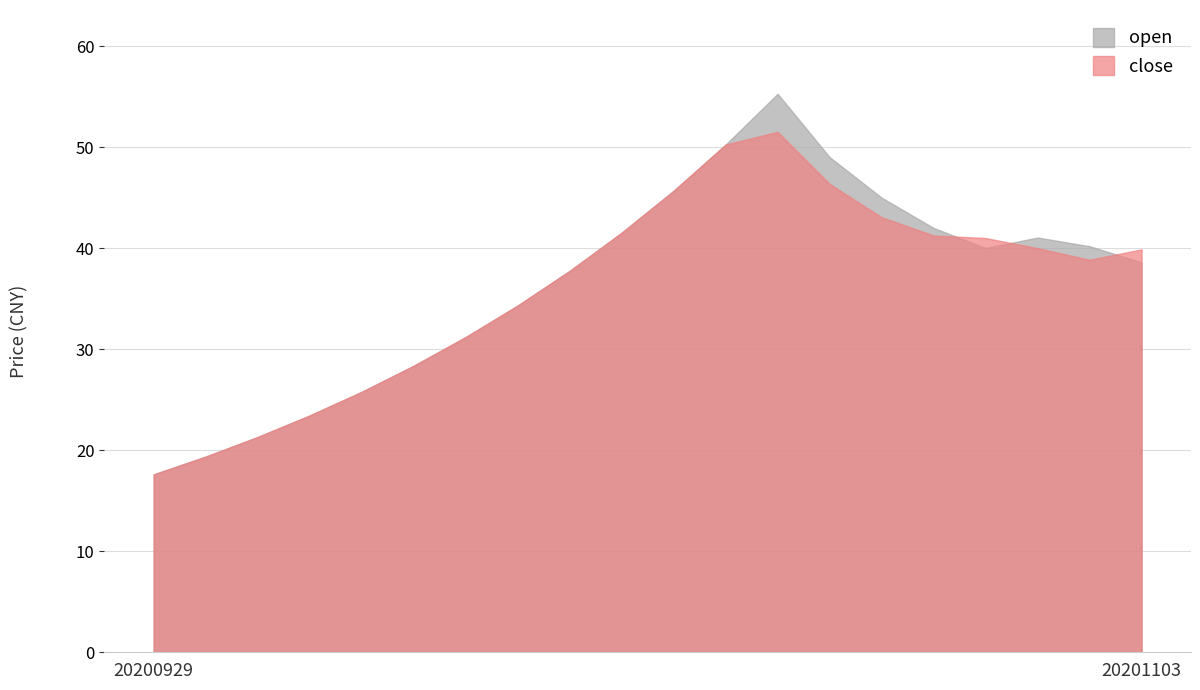

Which label corresponds to the smallest value in the chart?

20200929